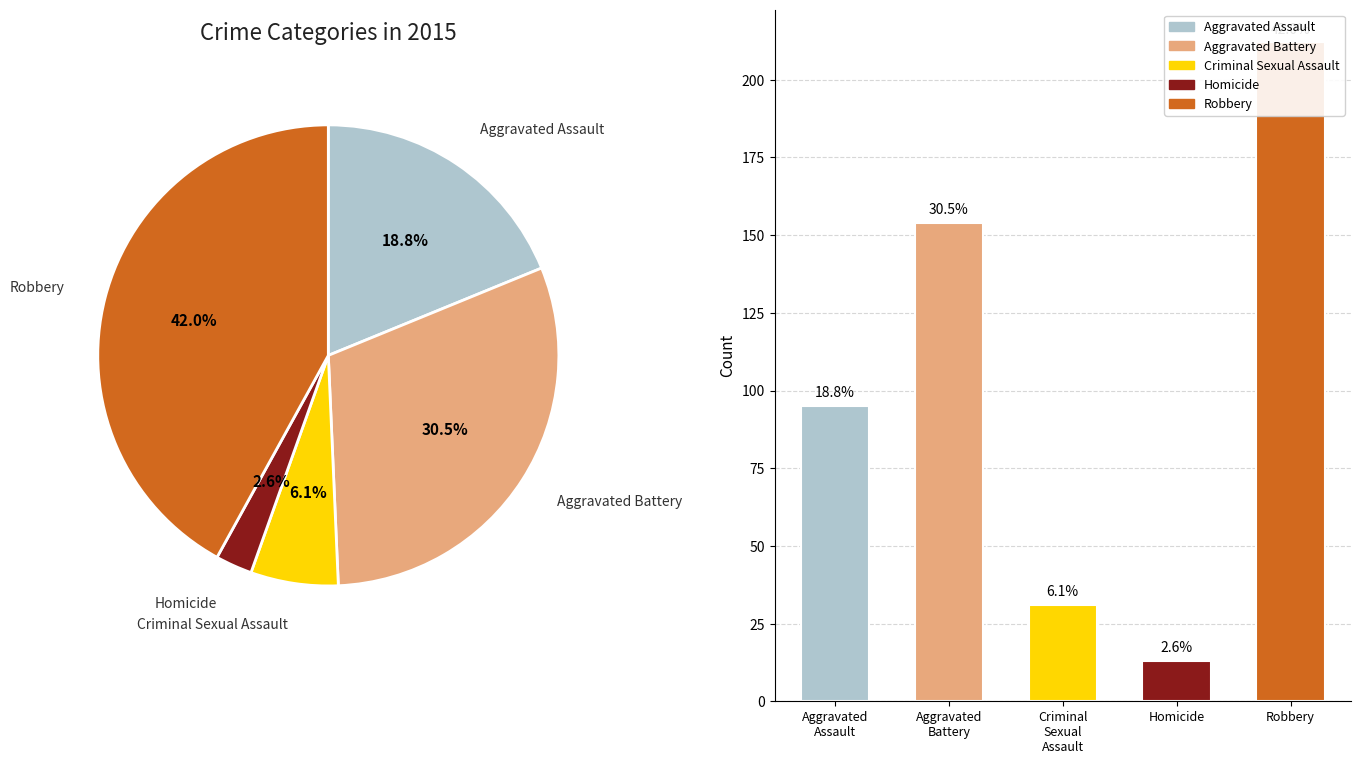

Combined, do Criminal Sexual Assault and Homicide account for over 50%?

No